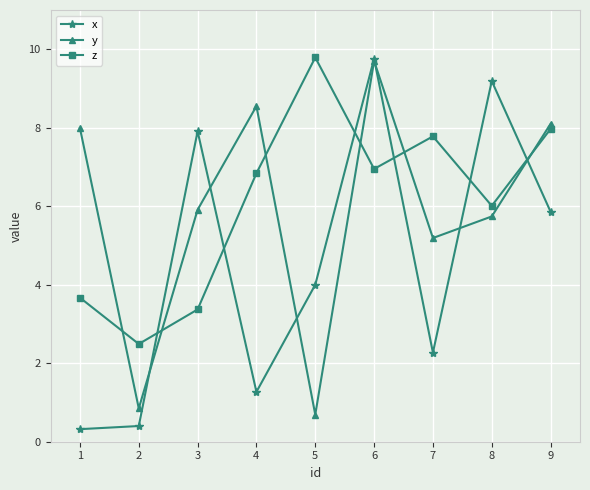

What is the spread (max minus min) of values at 1?

7.7